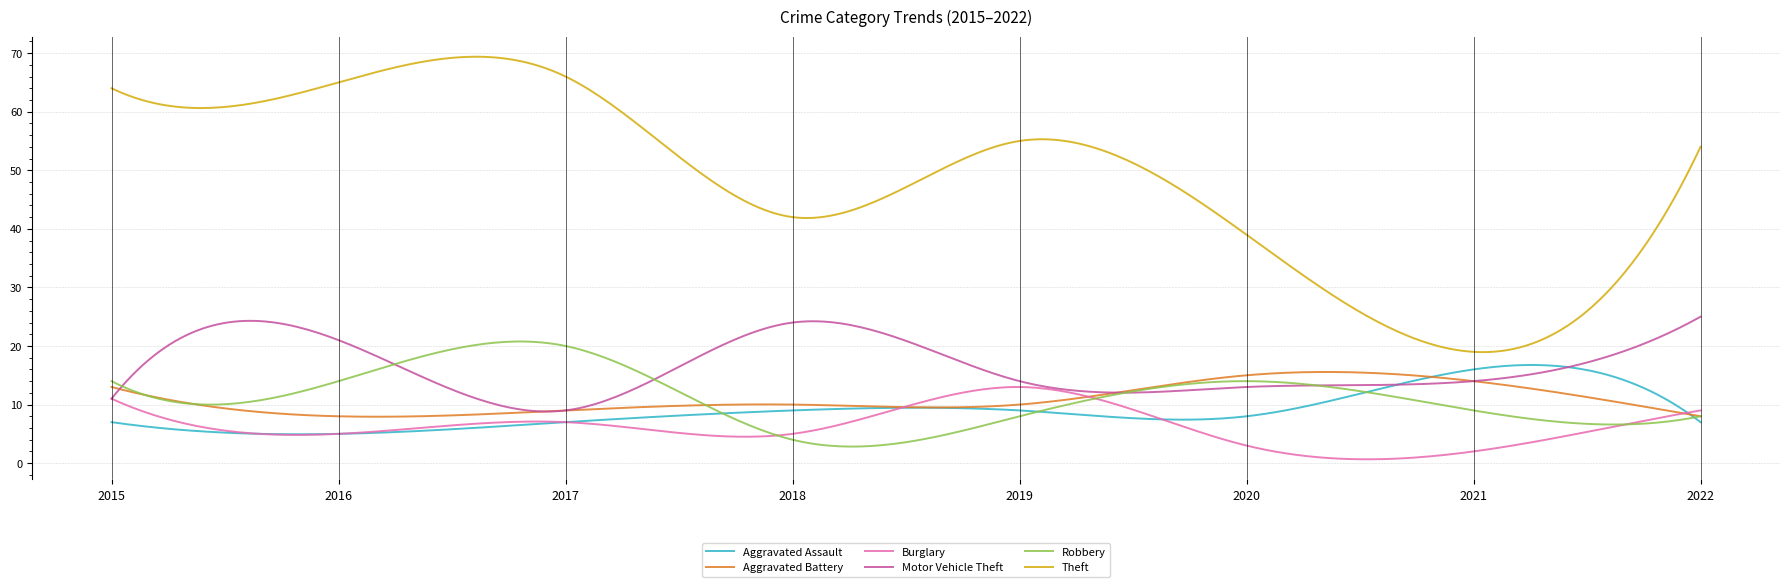

True or false: Theft and Aggravated Assault intersect in this chart.

False